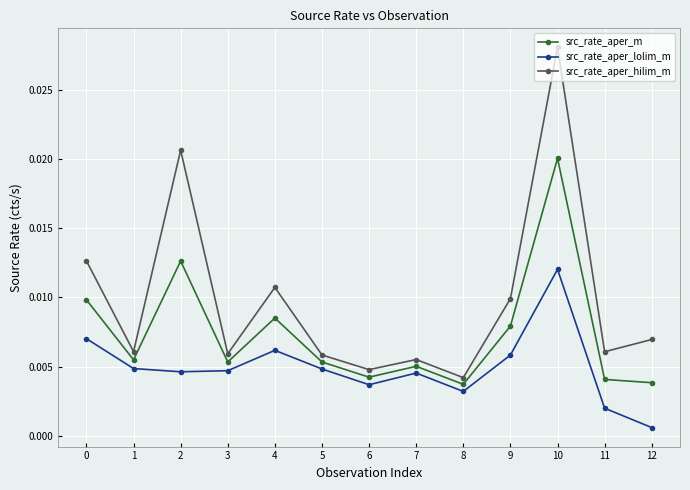

Is the value of src_rate_aper_hilim_m at 0 greater than the value of src_rate_aper_m at 11?

Yes